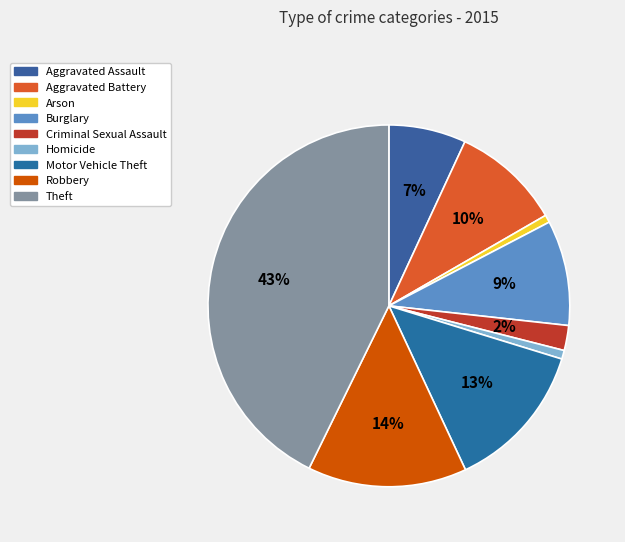

Do Theft and Arson together represent more than half of the pie?

No